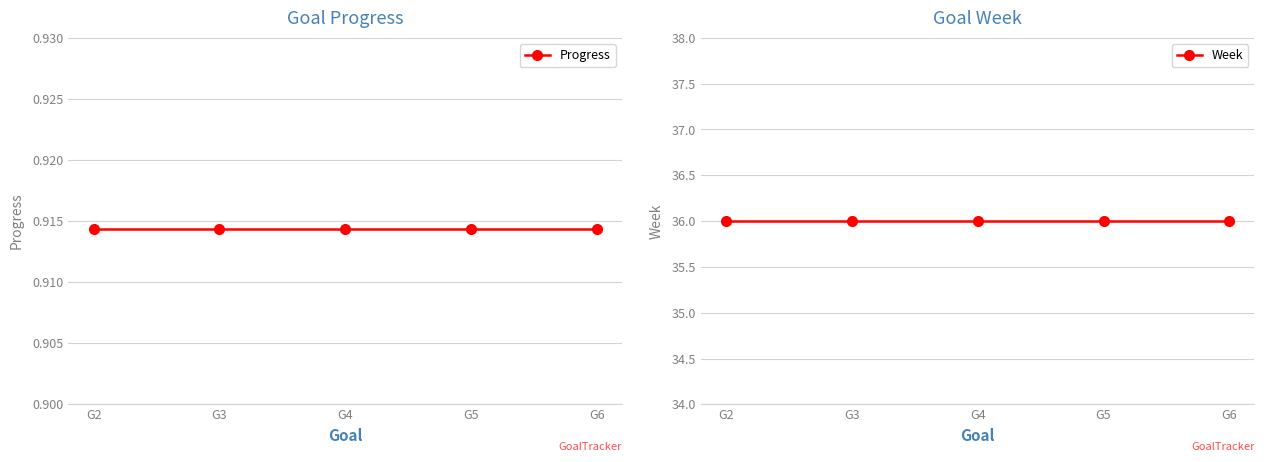

At which category is the sum across all series the highest?

G2